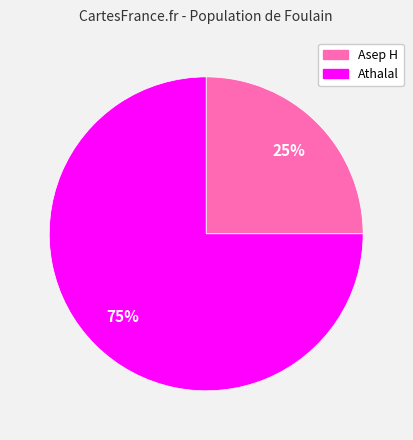

Is it true that Athalal is 75% of the pie?

True